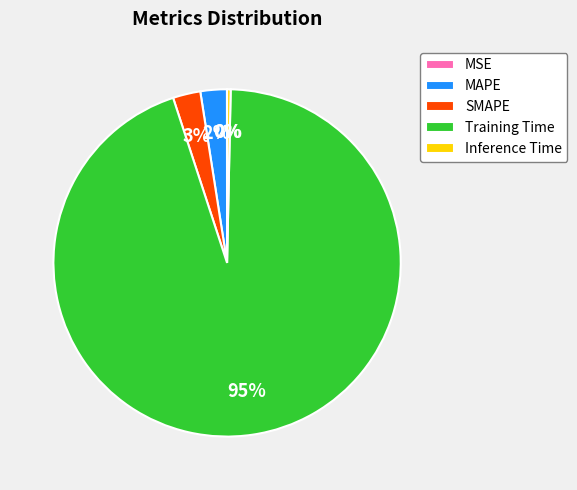

Do MAPE and Training Time together represent more than half of the pie?

Yes